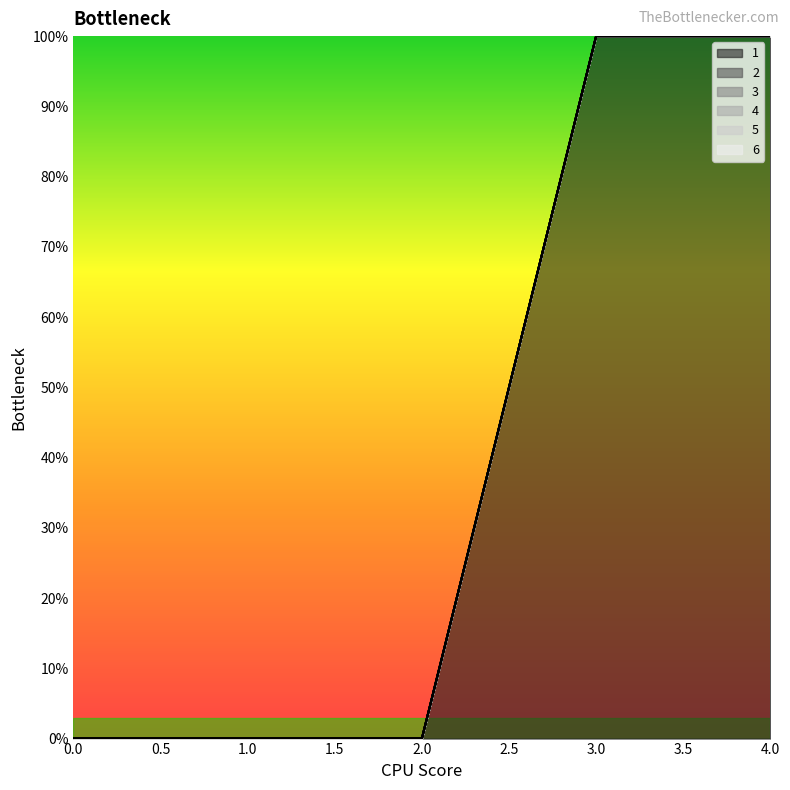

The value of 1 at 3 is 100. True or false?

True